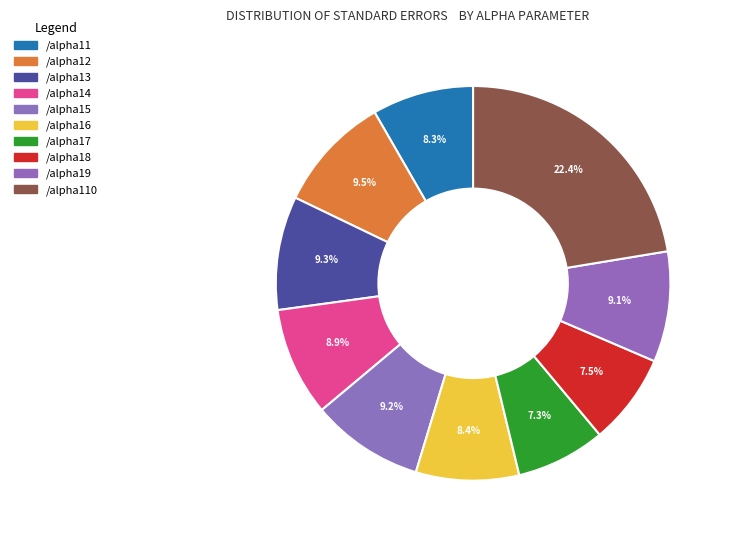

How many slices are in this pie chart?

10